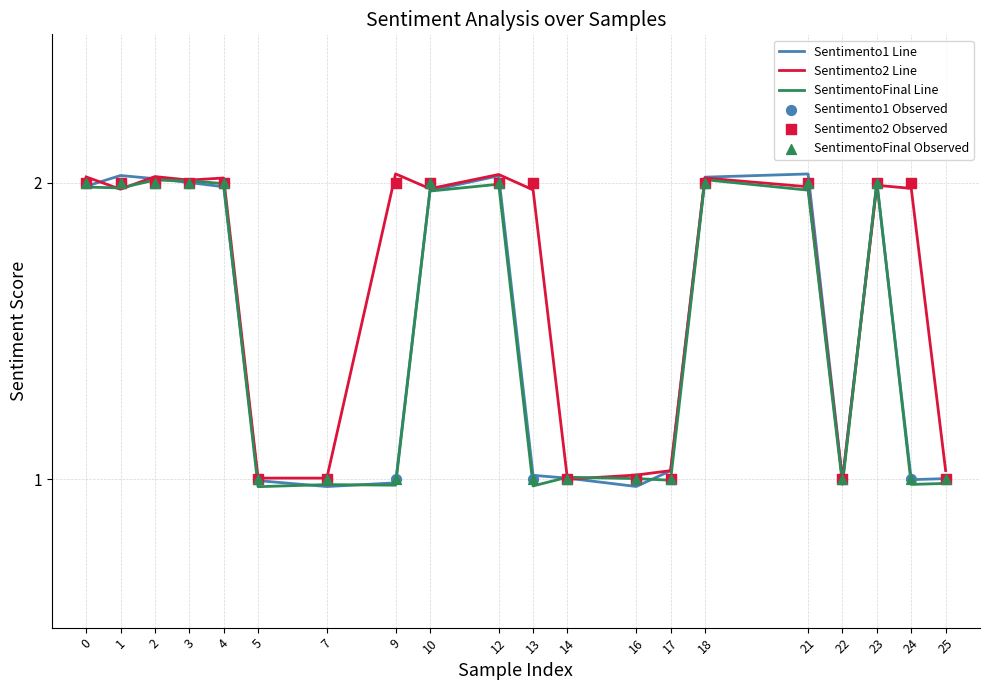

Which series has the largest total across all categories?

Sentimento2 Line